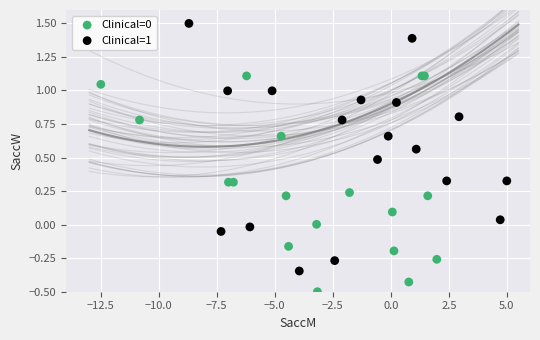

Which series has the largest Y range (max minus min)?

Clinical=1